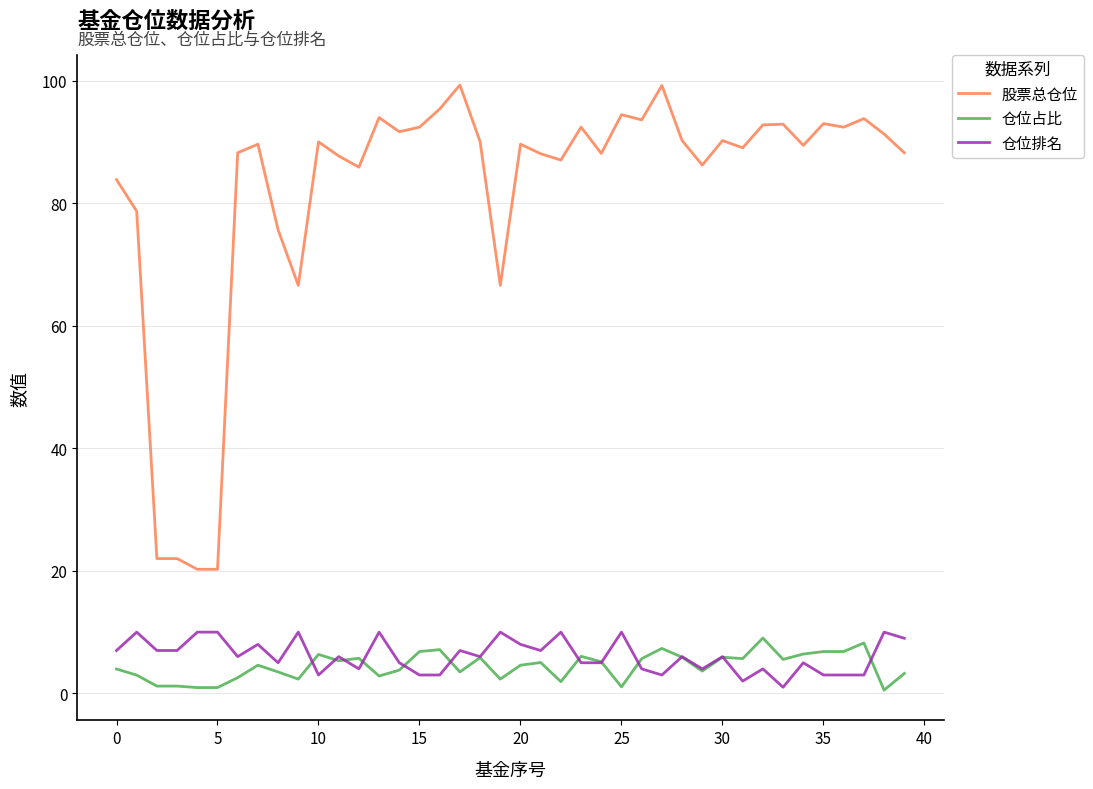

Which series has the widest spread of values?

股票总仓位